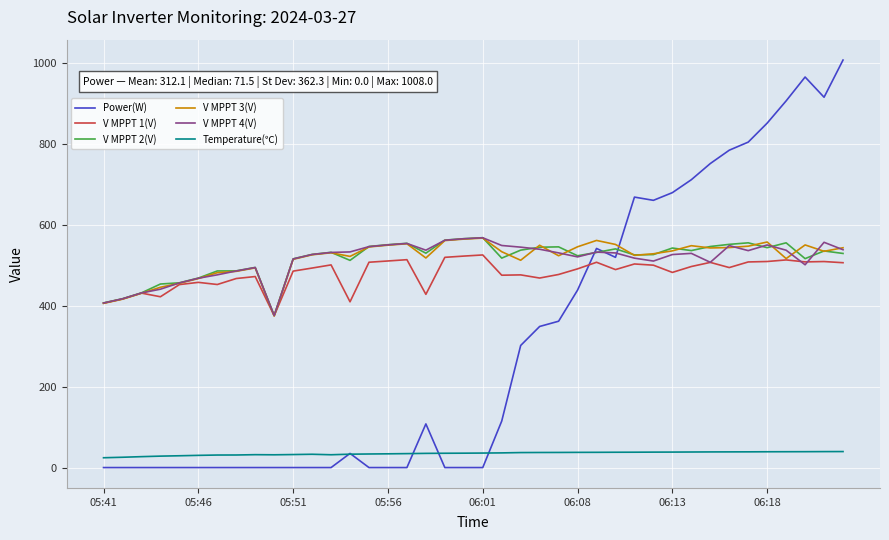

Which series has the widest spread of values?

Power(W)